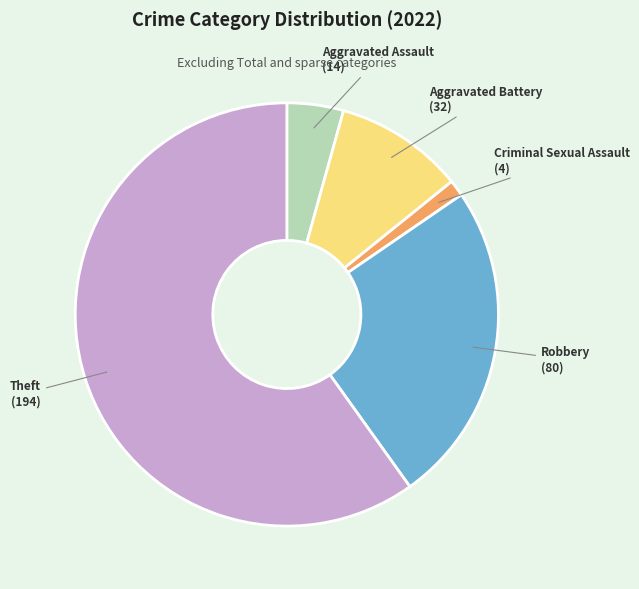

Is it true that Theft is 60% of the pie?

True